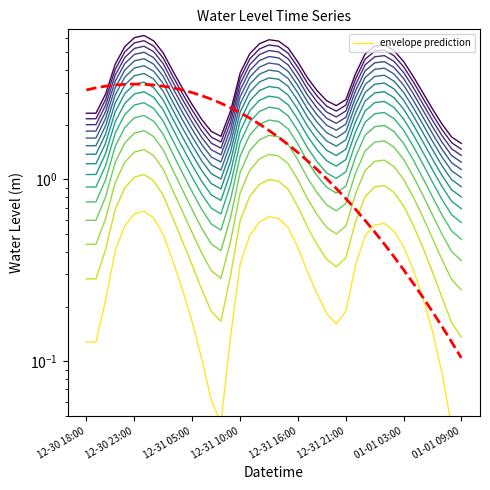

At which category does the data reach its first local peak?

2022-12-31 00:00